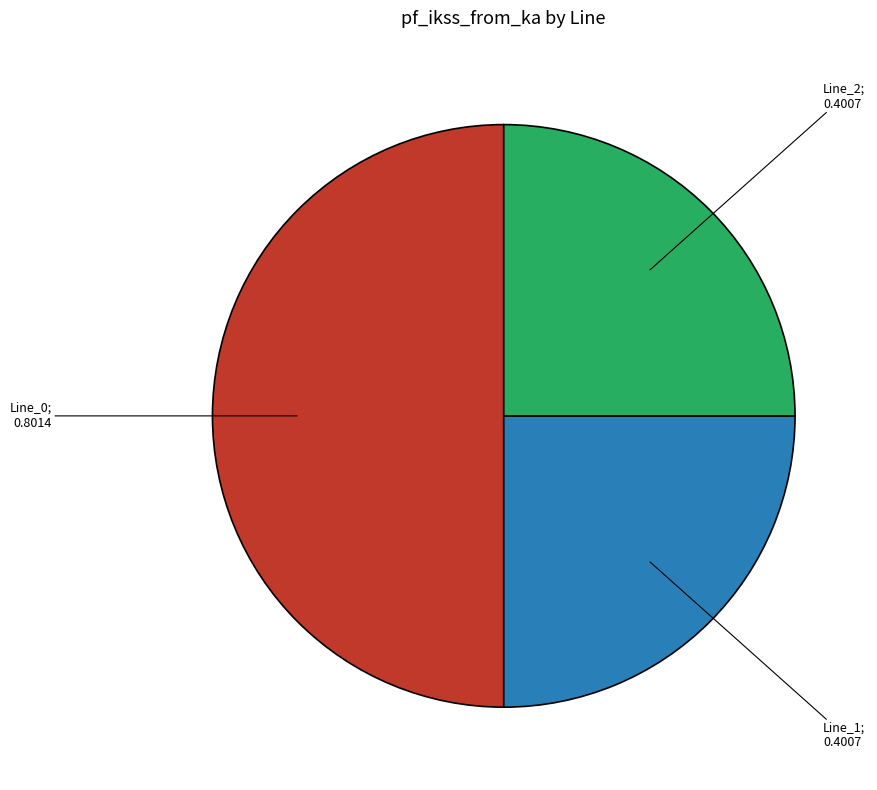

How many slices are in this pie chart?

3